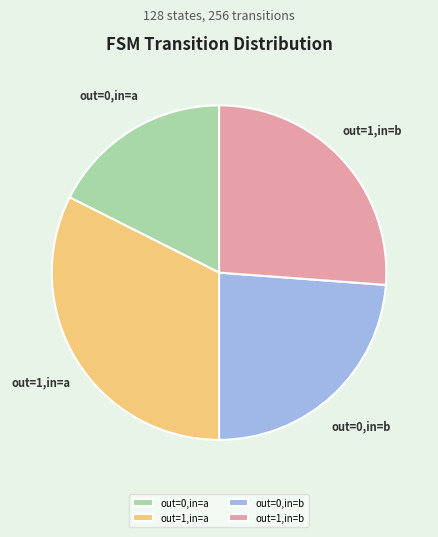

What is the ratio of the value at out=1,in=a to the value at out=0,in=a?

1.8